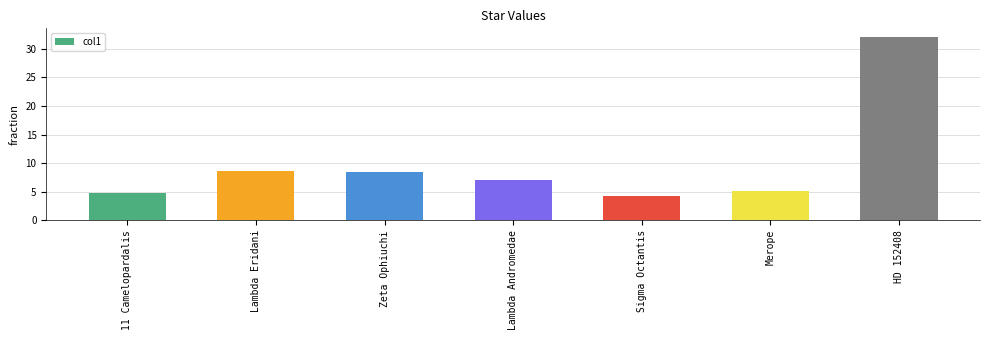

What is the difference between the maximum and second lowest values?

27.2